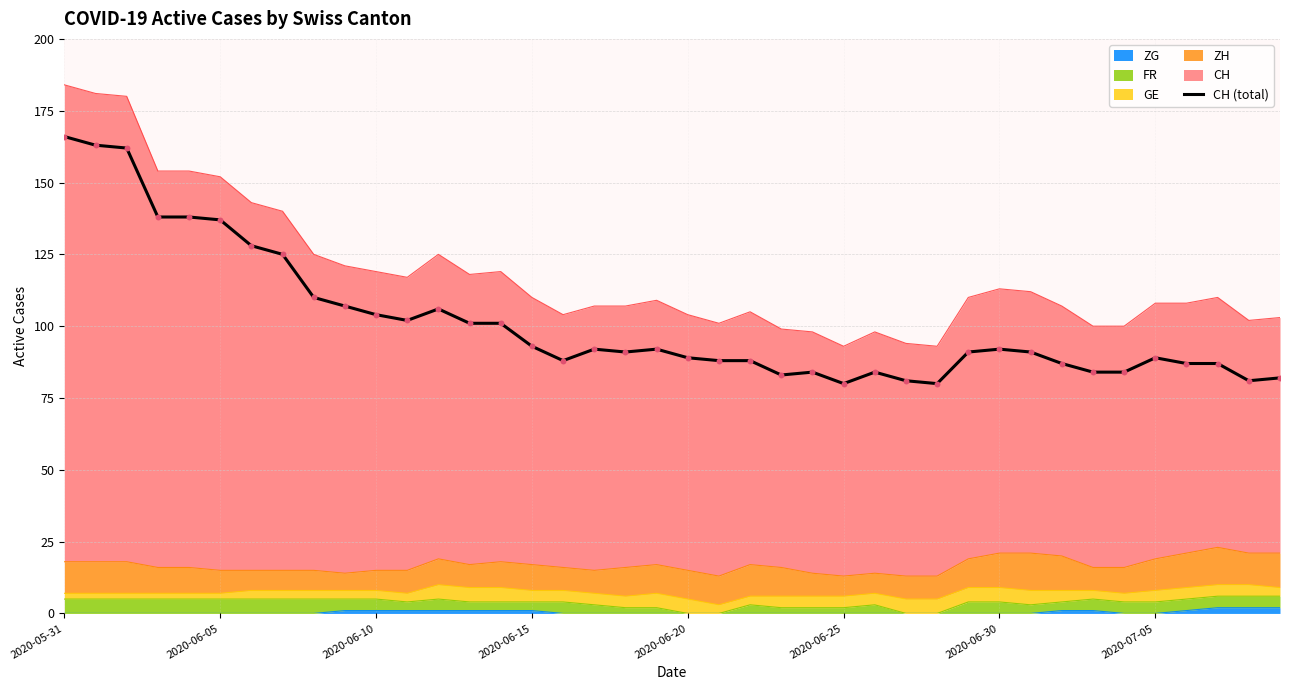

What is the change in value from 2020-06-10 to 10?

-58